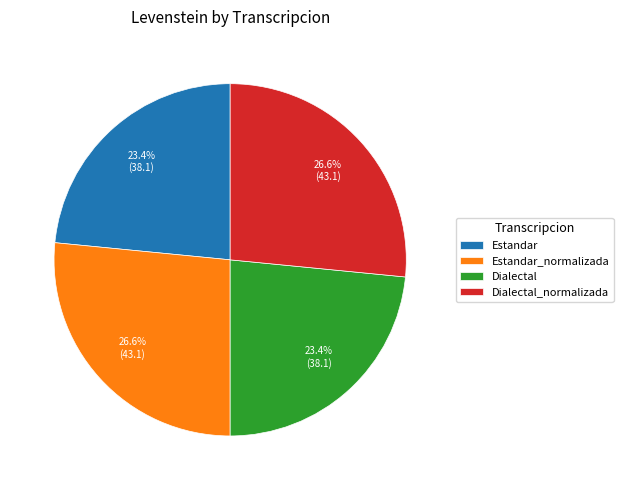

Does any single category account for the majority?

No